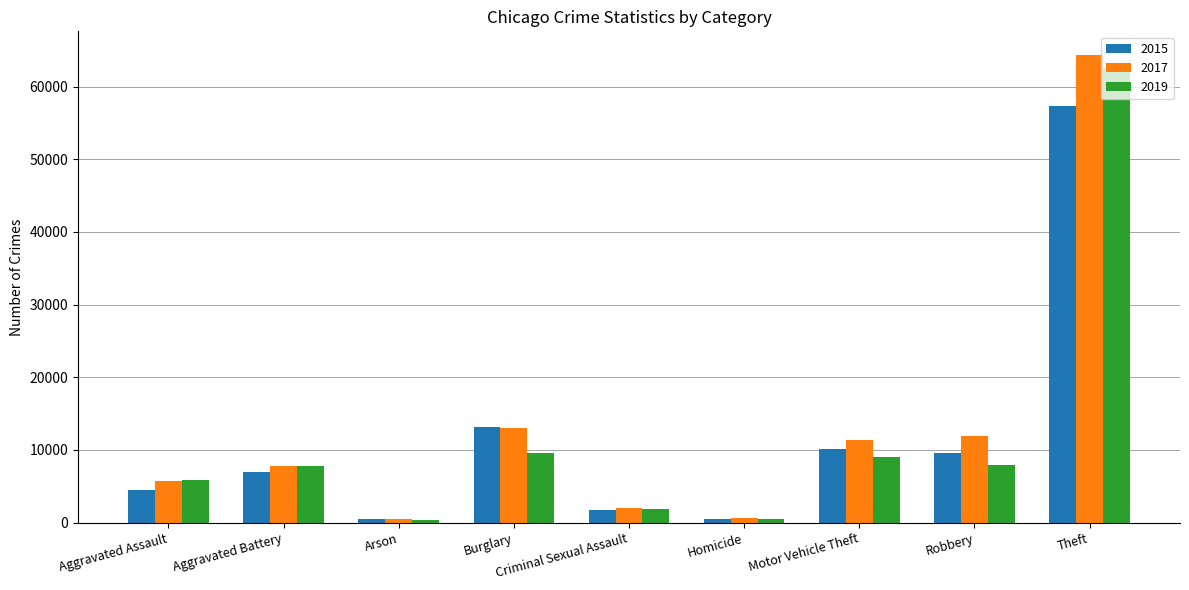

Is it true that 2015 equals 57350 at Theft?

True